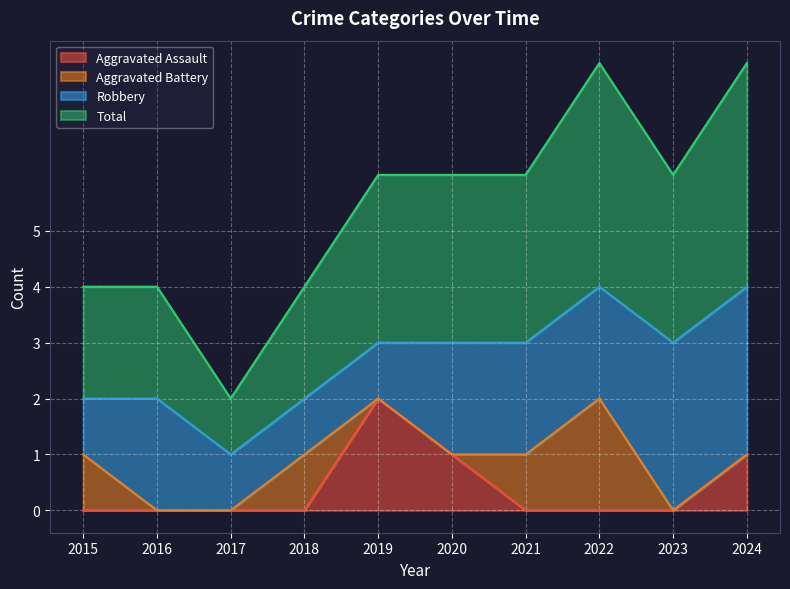

At which category does Total reach its first local peak?

2022